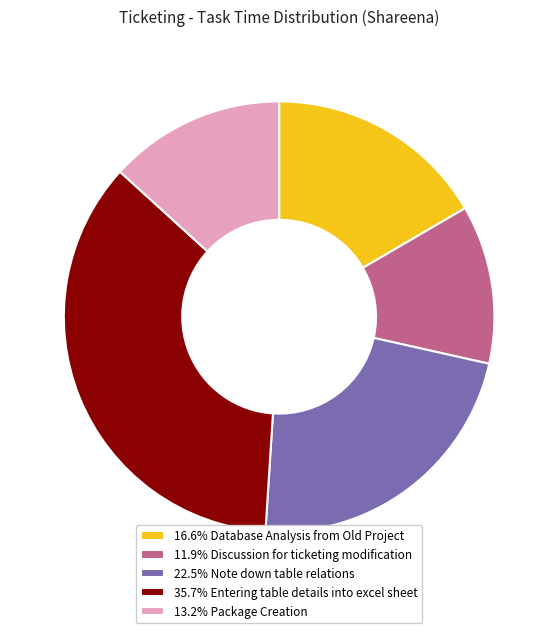

Combined, do 13.2% Package Creation and 16.6% Database Analysis from Old Project account for over 50%?

No